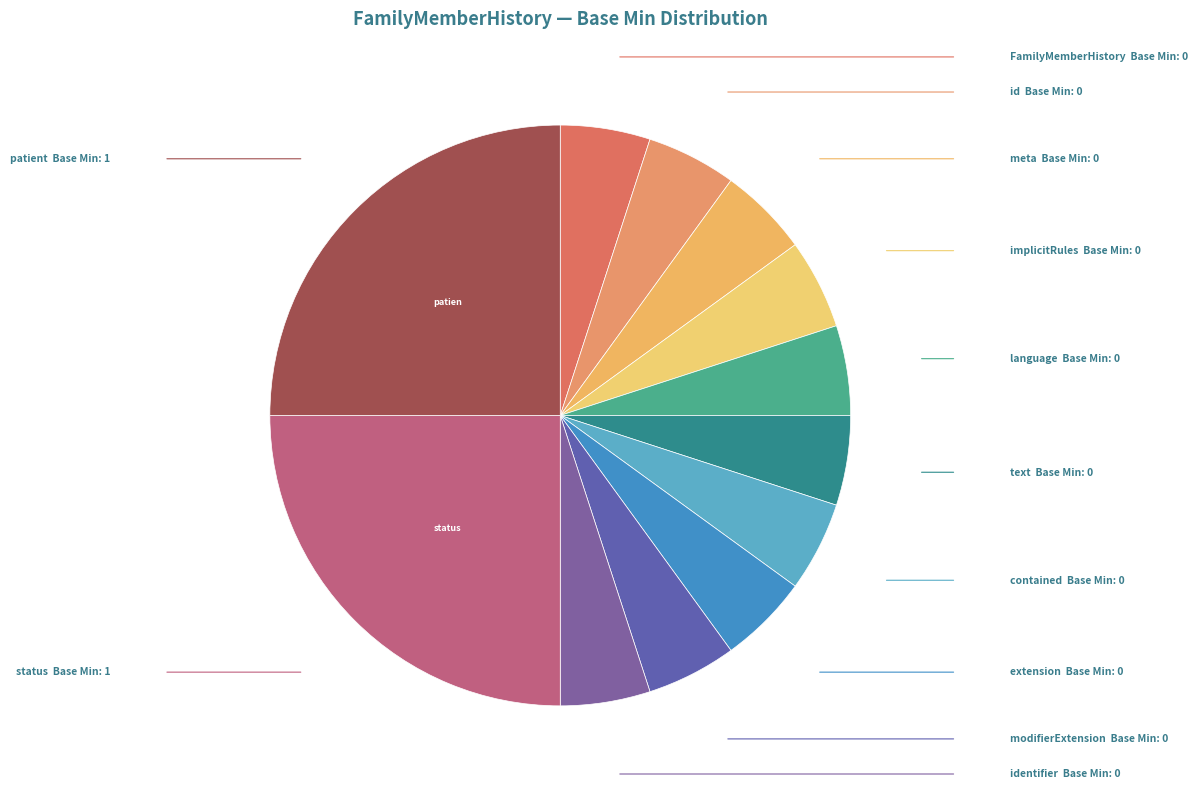

How many segments does this pie chart have?

12